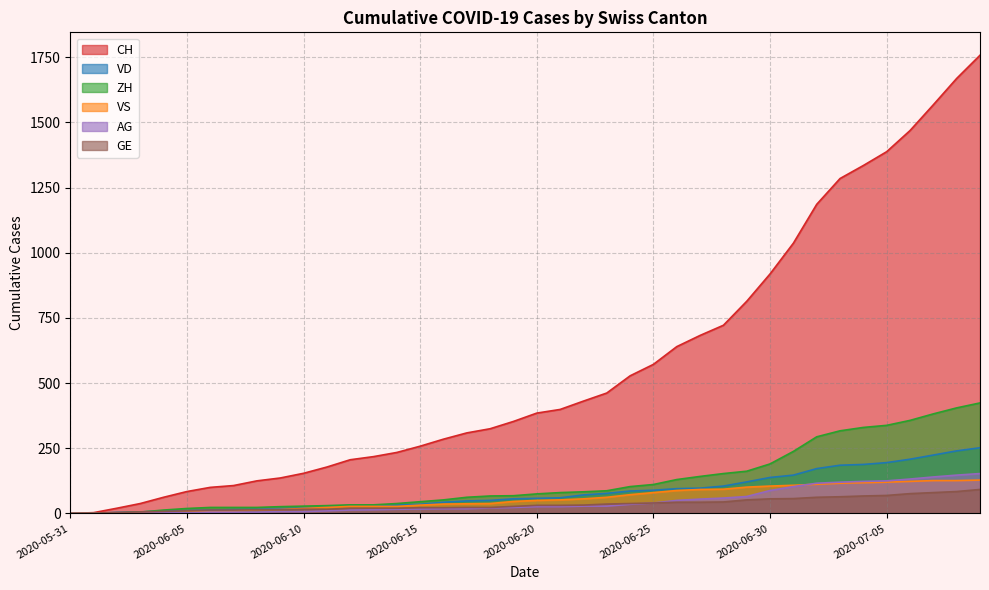

Does the chart display data point markers on the line(s)?

No